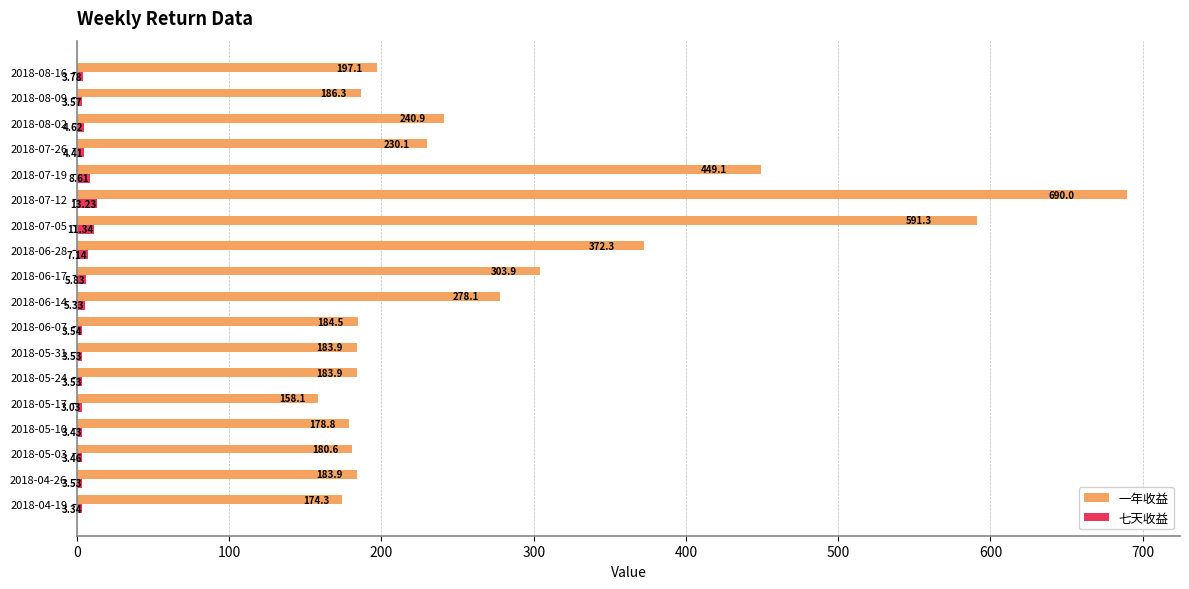

Which category has the highest value across all series?

2018-07-12